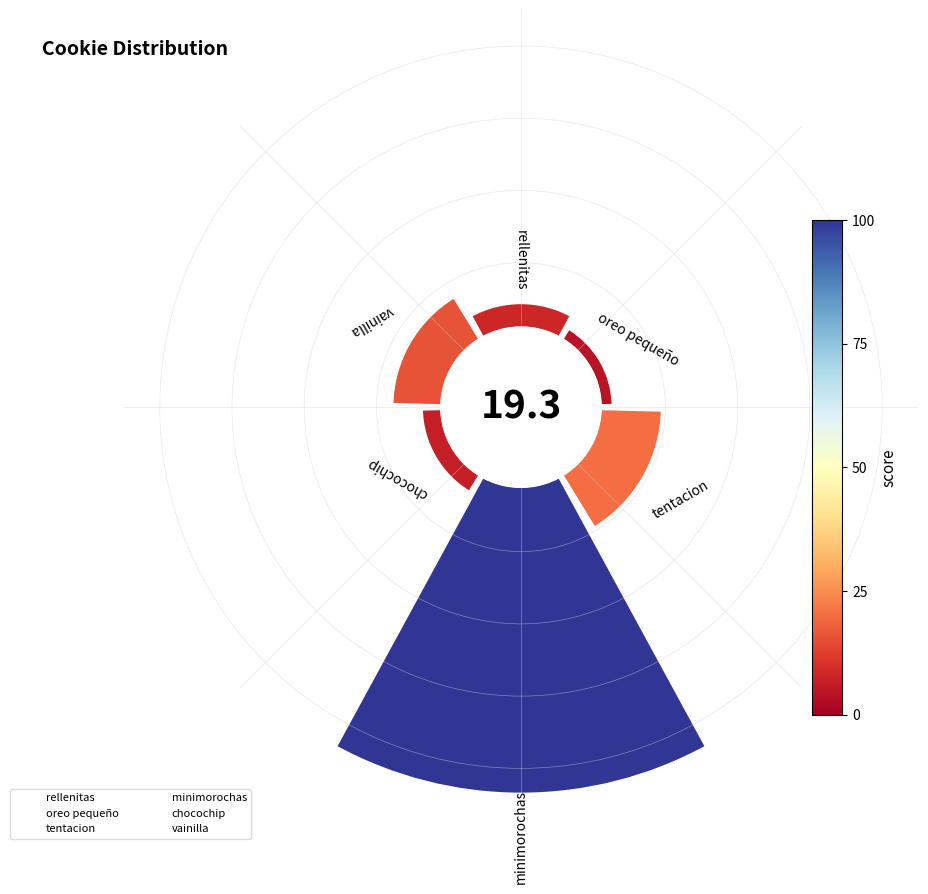

What is the largest slice in the pie chart?

minimorochas